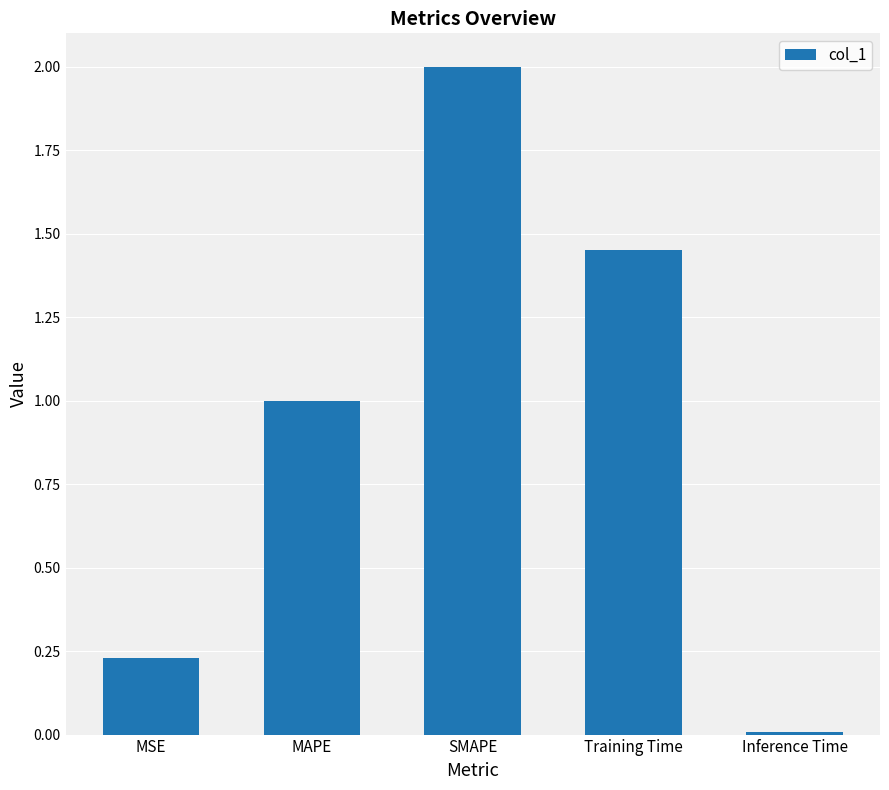

Which category has the lowest value across all series?

Inference Time